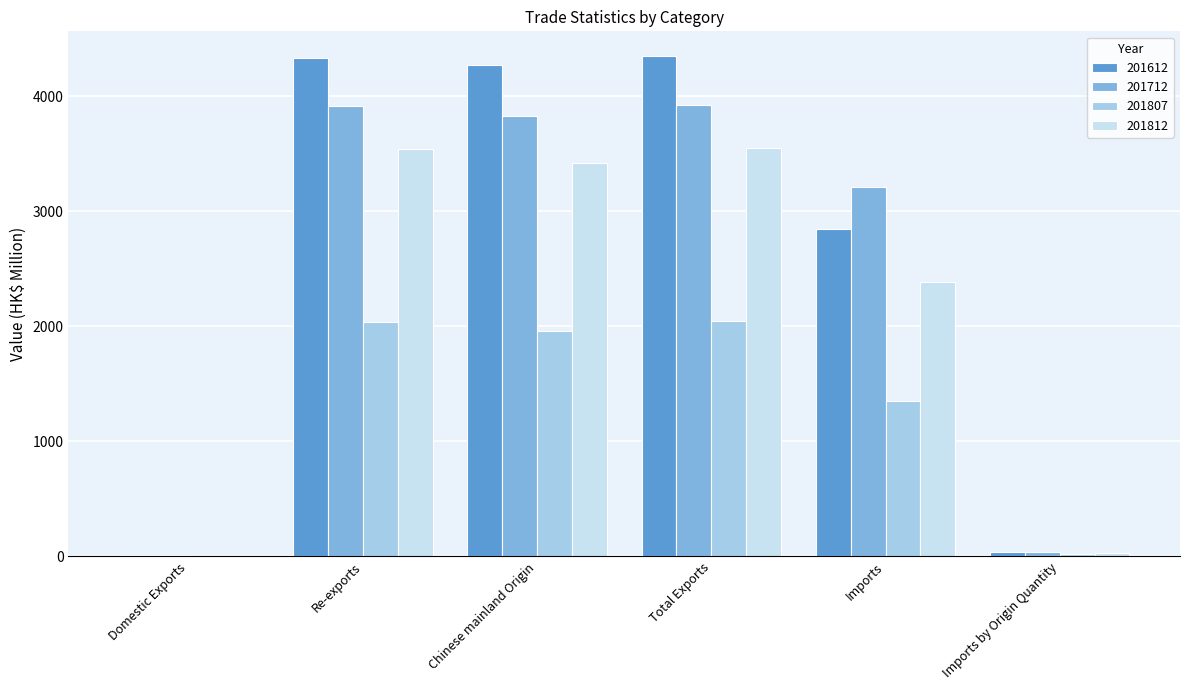

What is the total value across all series at Imports by Origin Quantity?

120.5